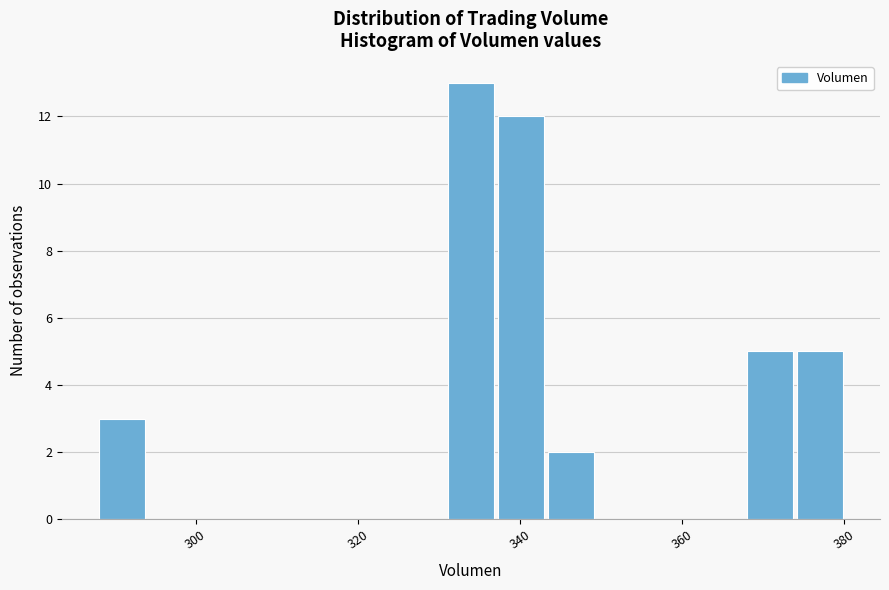

Around what value on the x-axis is the tallest bar? Give the approximate position of its centre, as read against the axis.

334